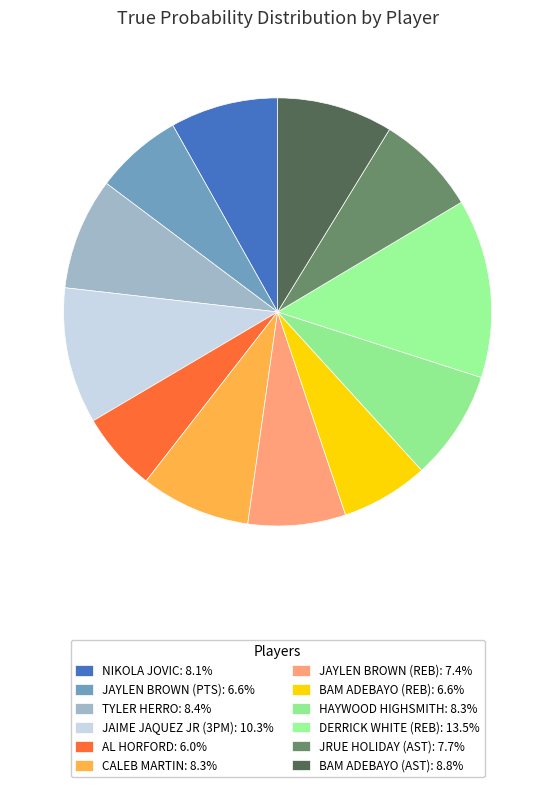

How many slices are in this pie chart?

12